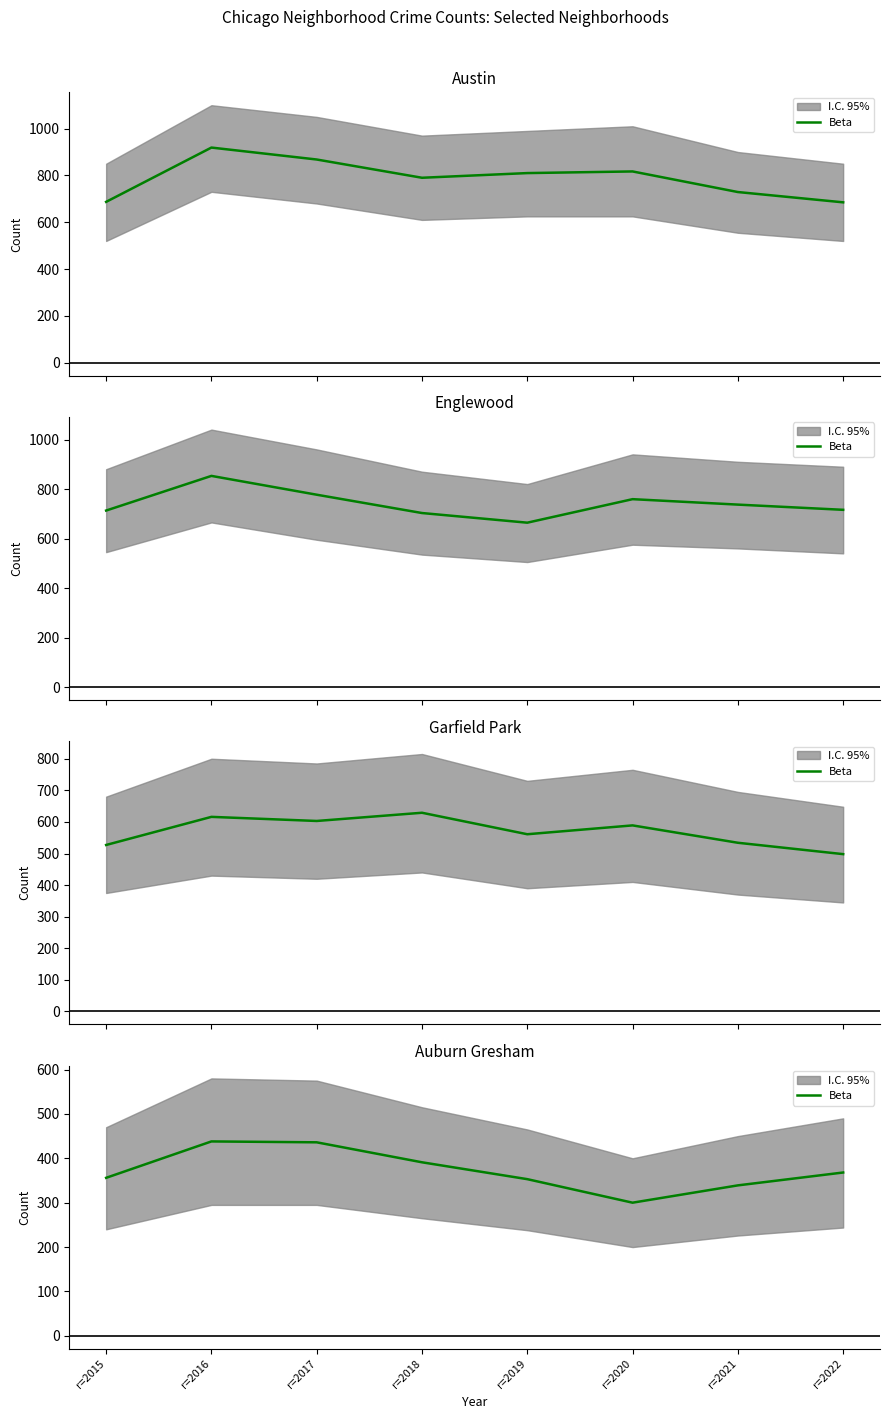

What is the difference between the values at r=2015 and r=2018?

35